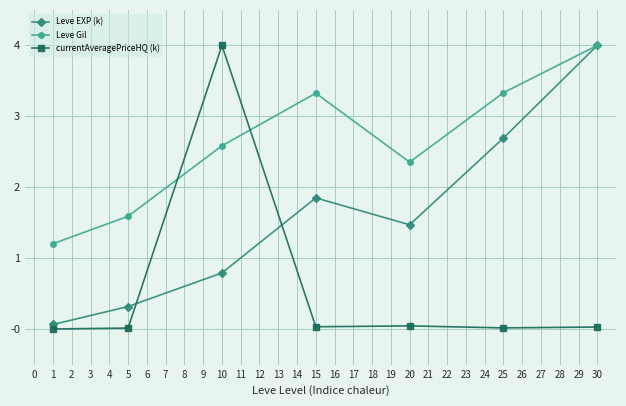

True or false: currentAveragePriceHQ (k) and Leve Gil intersect in this chart.

True